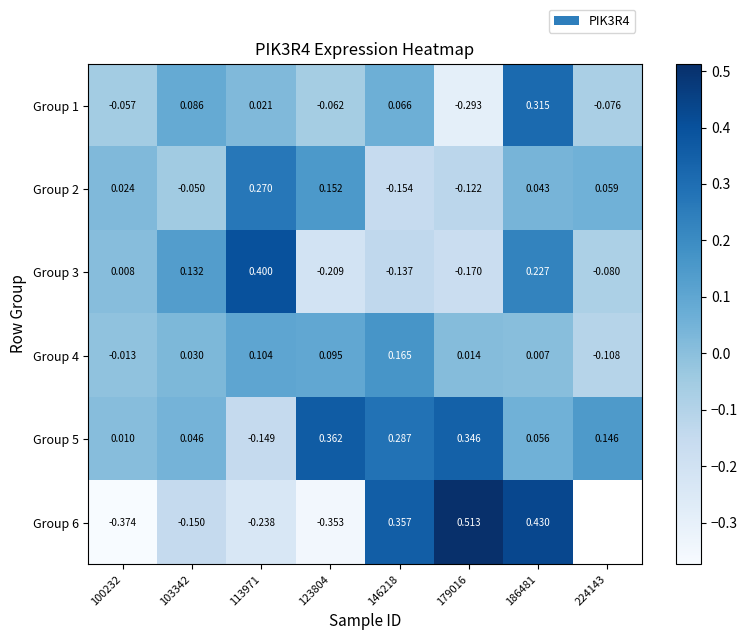

Between 100232 and 186481, which is larger?

186481